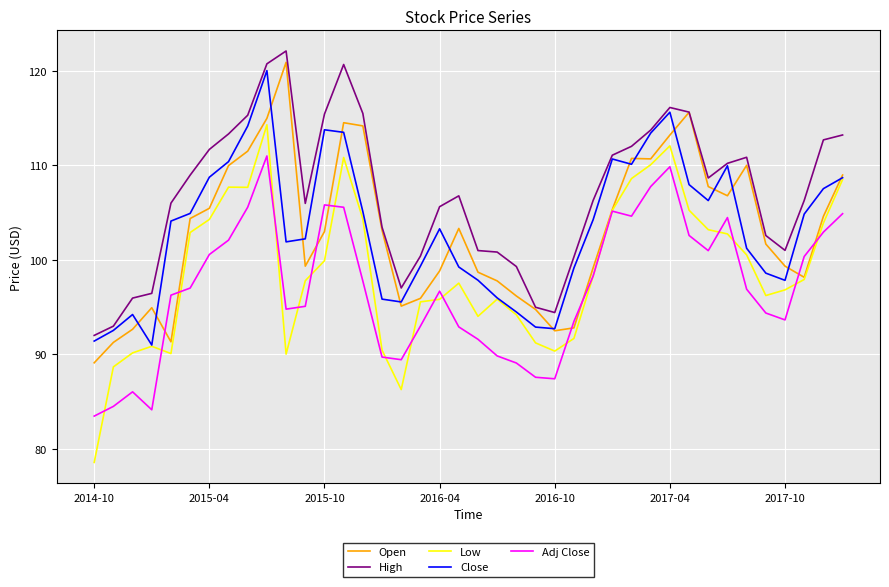

Which series has the widest spread of values?

Low